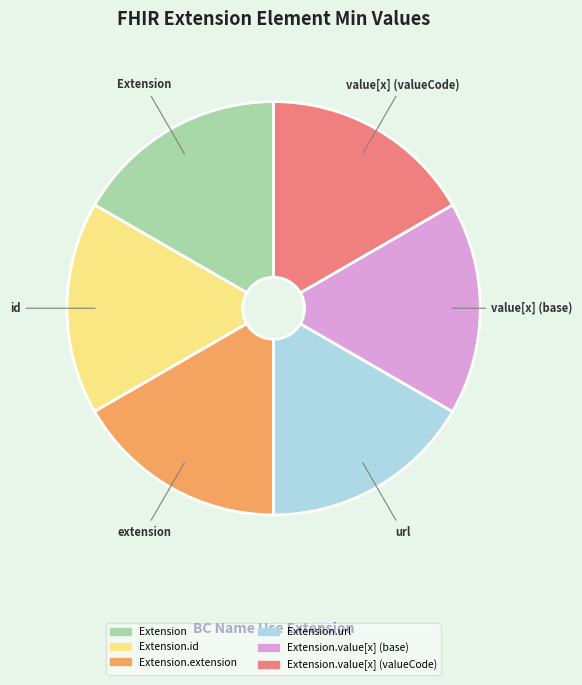

How many segments does this pie chart have?

6